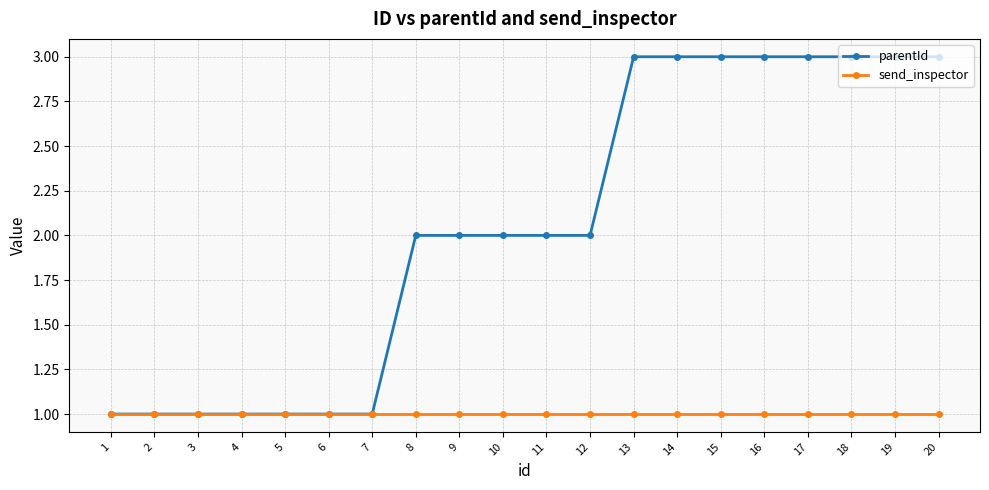

What is the greatest value displayed?

3